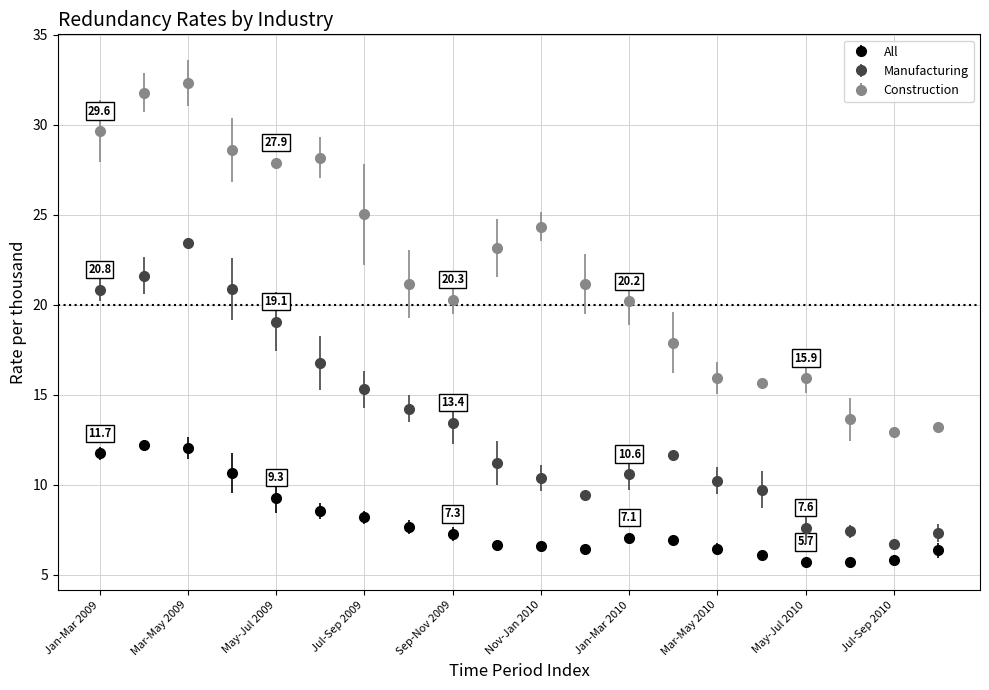

Which series has the largest range (max minus min)?

Construction